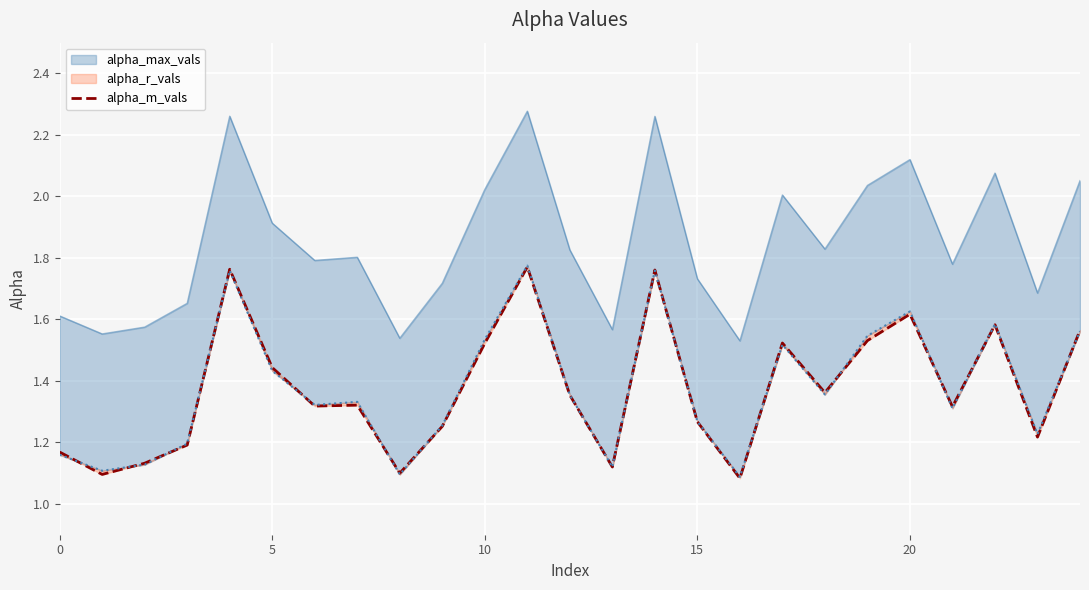

Is it true that alpha_max_vals line equals 1.8 at 12?

True